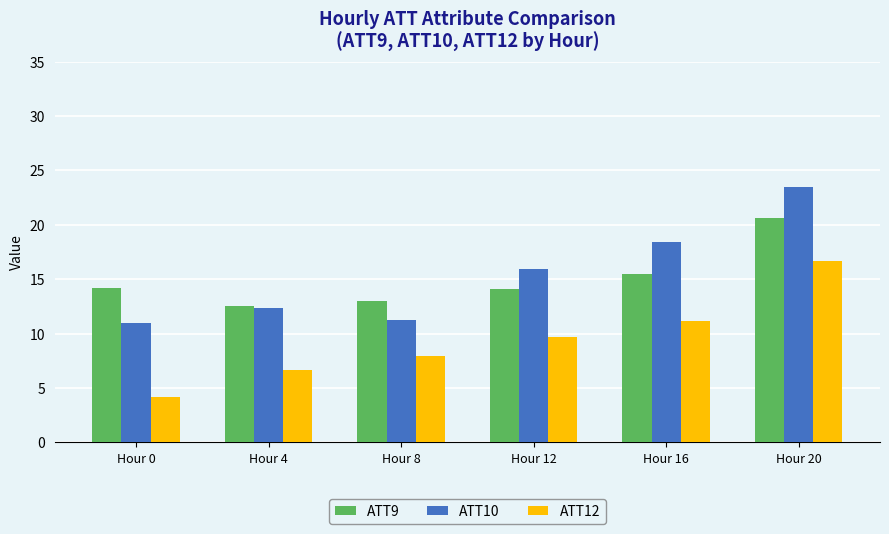

What is the total value across all series at Hour 16?

45.1